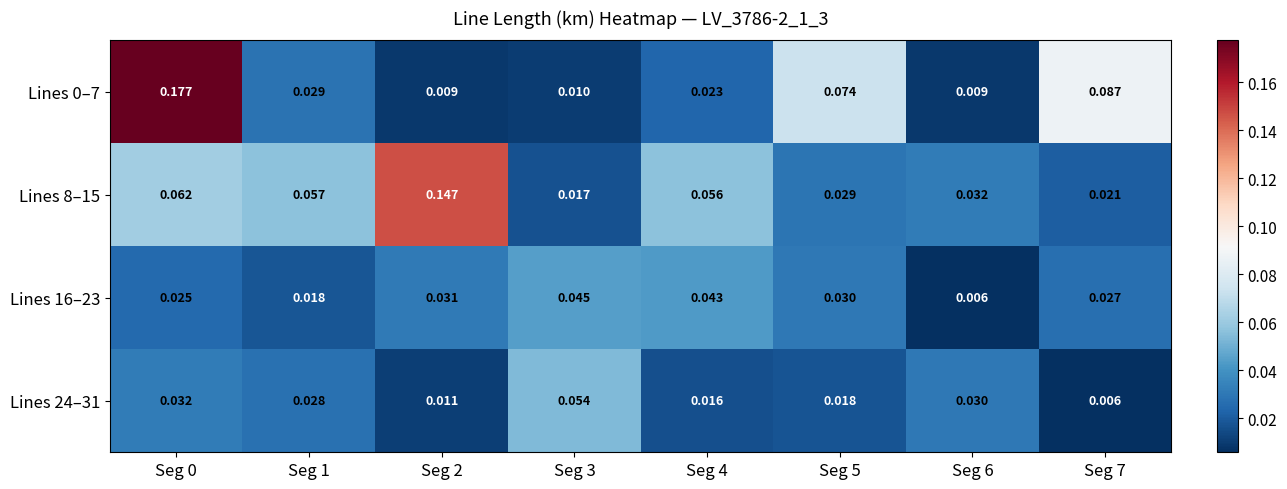

Is the value of Lines 0–7 at Seg 1 greater than the value of Lines 8–15 at Seg 7?

Yes